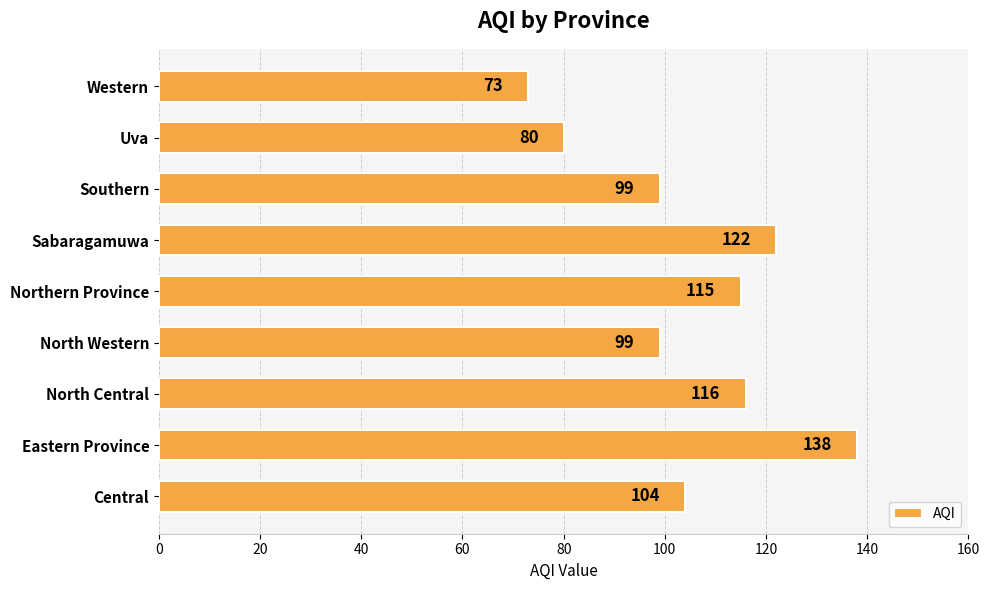

Reading bottom to top, what are all the values shown in this chart?

Central=104	Eastern Province=138	North Central=116	North Western=99	Northern Province=115	Sabaragamuwa=122	Southern=99	Uva=80	Western=73